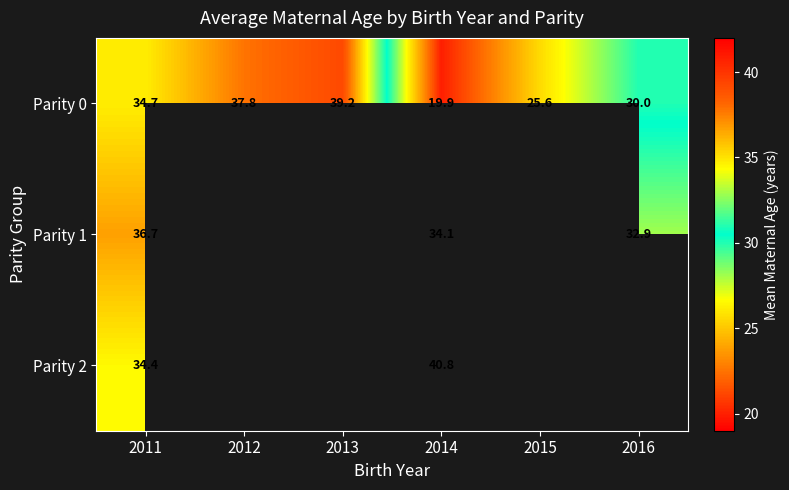

At which category is the sum across all series the highest?

2011